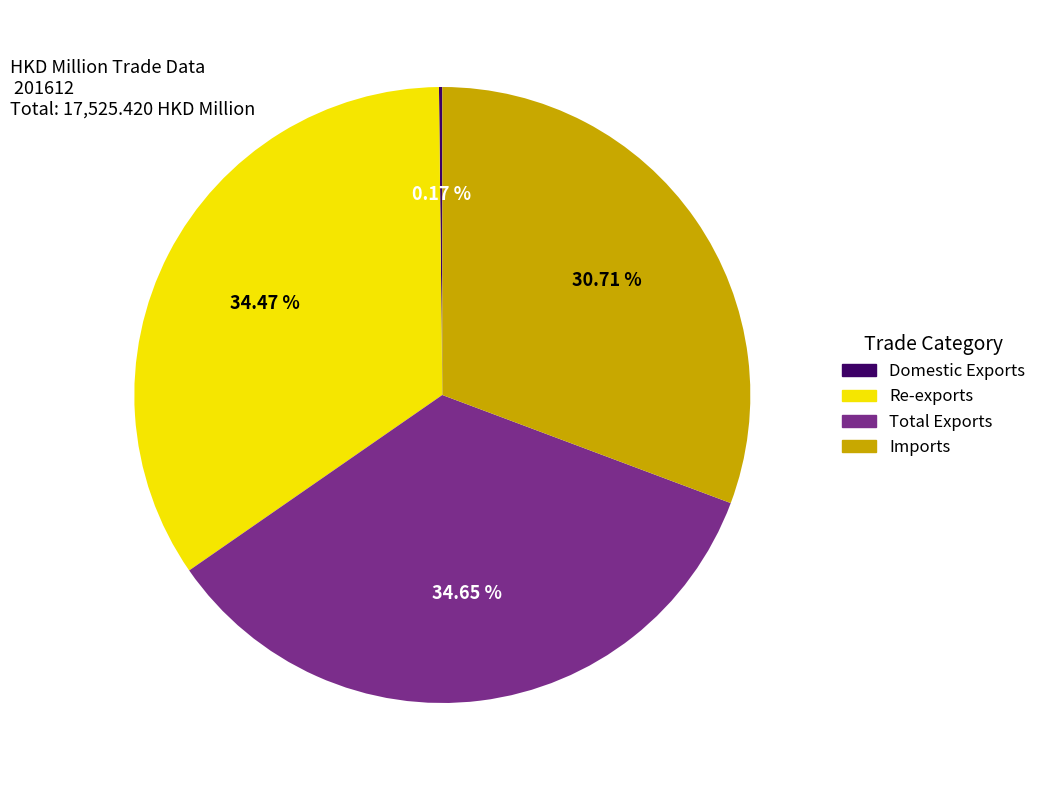

Combined, do Total Exports and Re-exports account for over 50%?

Yes